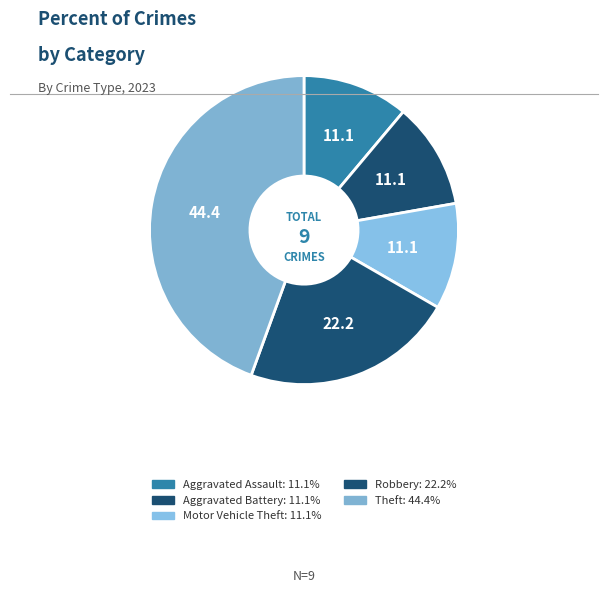

How many slices are in this pie chart?

5